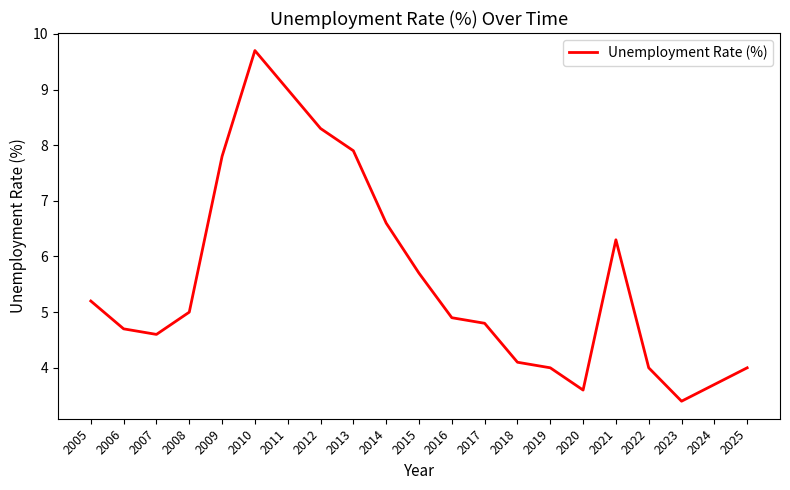

Between 2010 and 2019, which is larger?

2010